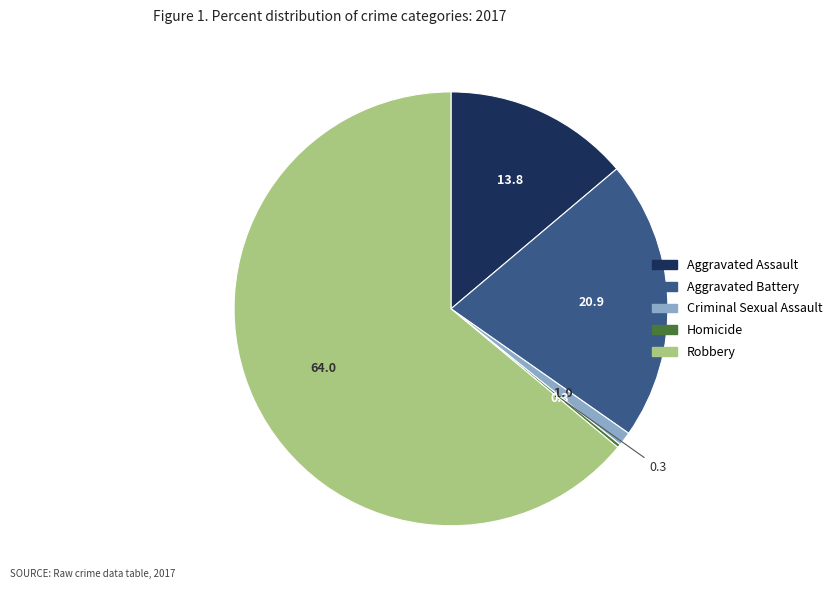

What is the largest slice in the pie chart?

Robbery